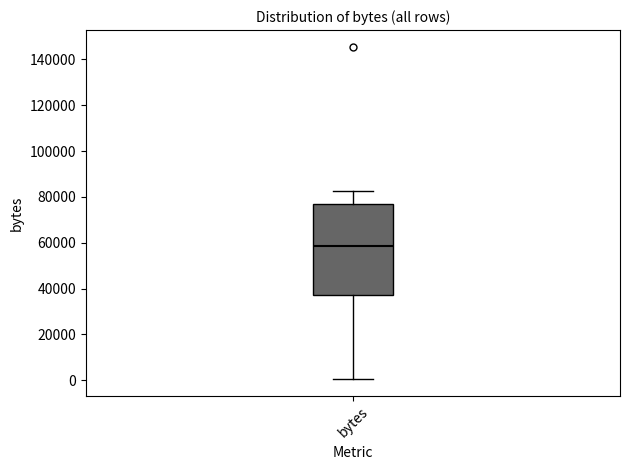

Transcribe this box plot: give where the median line is, the range the box spans, and where the two whiskers end, as read against the y-axis. The values are not printed on the chart, so give them approximately, as read against the axis.

median 58000, box 38000 to 78000, whiskers 0 to 82000